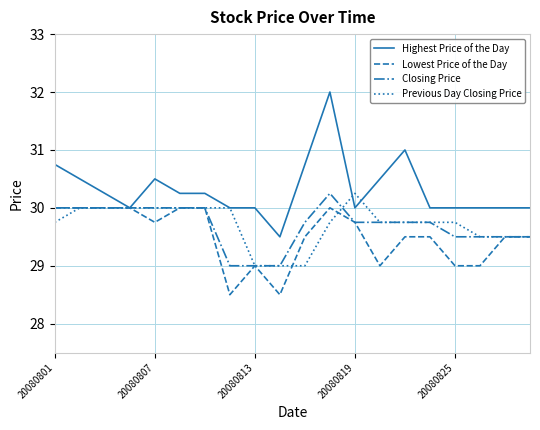

What is the highest value of the Lowest Price of the Day series?

30.0